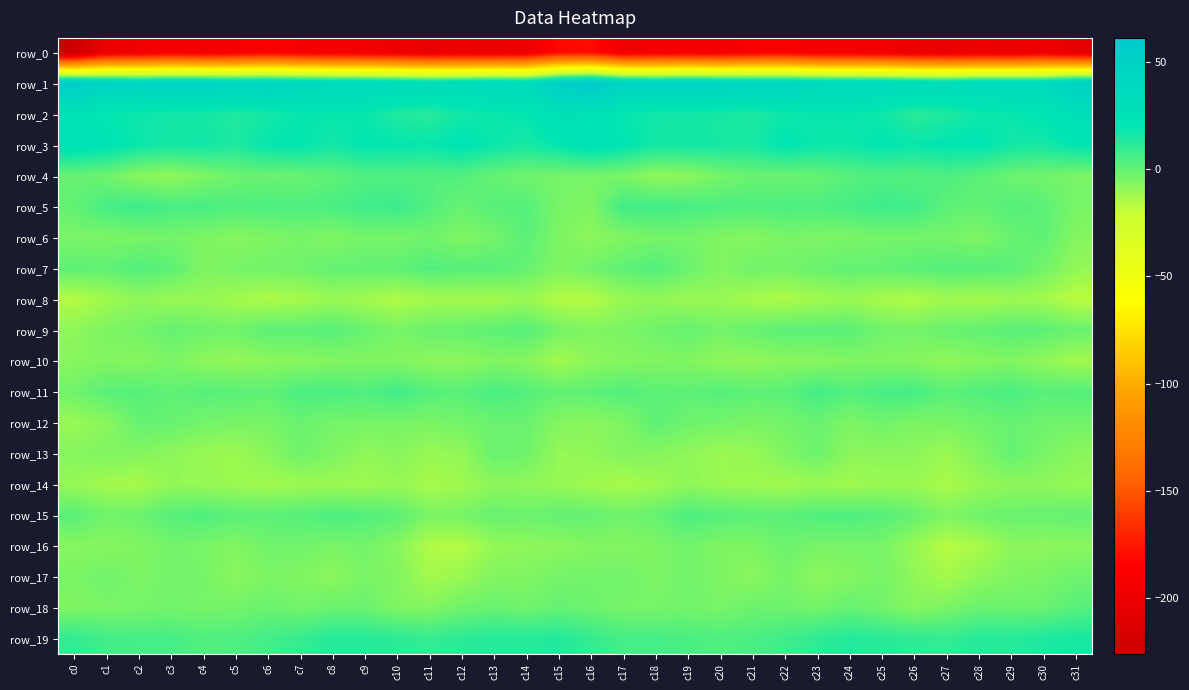

What is the smallest value displayed?

-226.3